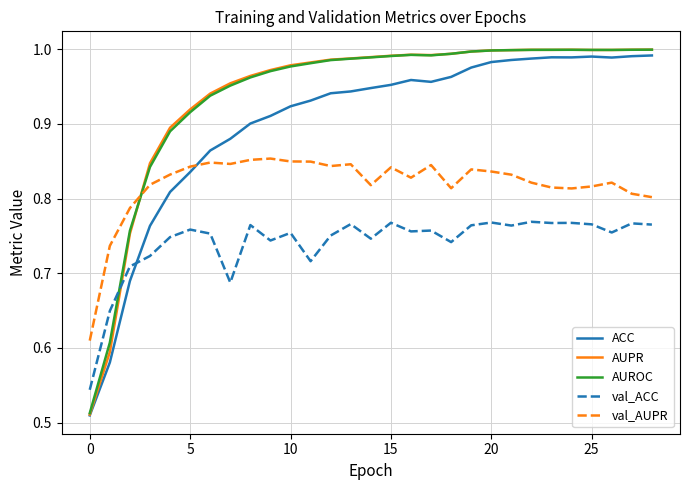

Which series has the widest spread of values?

AUPR